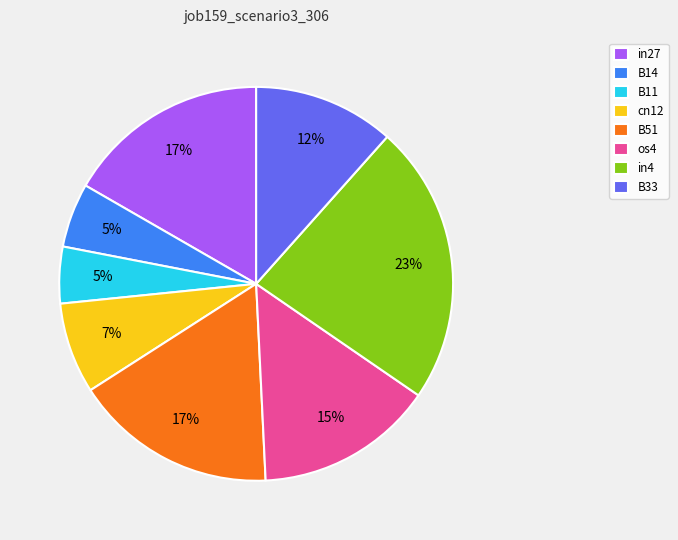

Is it true that in27 is 17% of the pie?

True